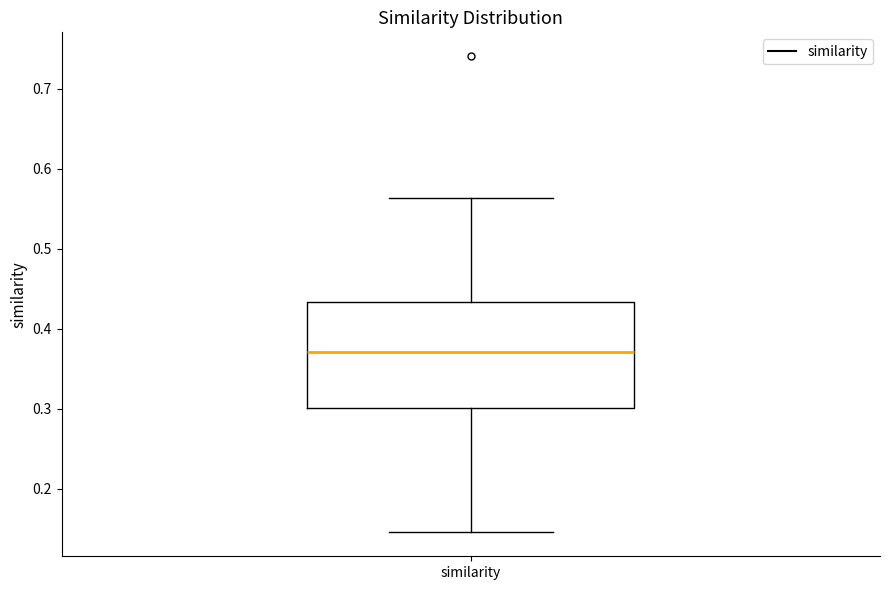

Read this box plot against the y-axis: the position of the median line, the range covered by the box, and the ends of both whiskers. The values are not printed on the chart, so give them approximately, as read against the axis.

median 0.37, box 0.30 to 0.43, whiskers 0.15 to 0.56